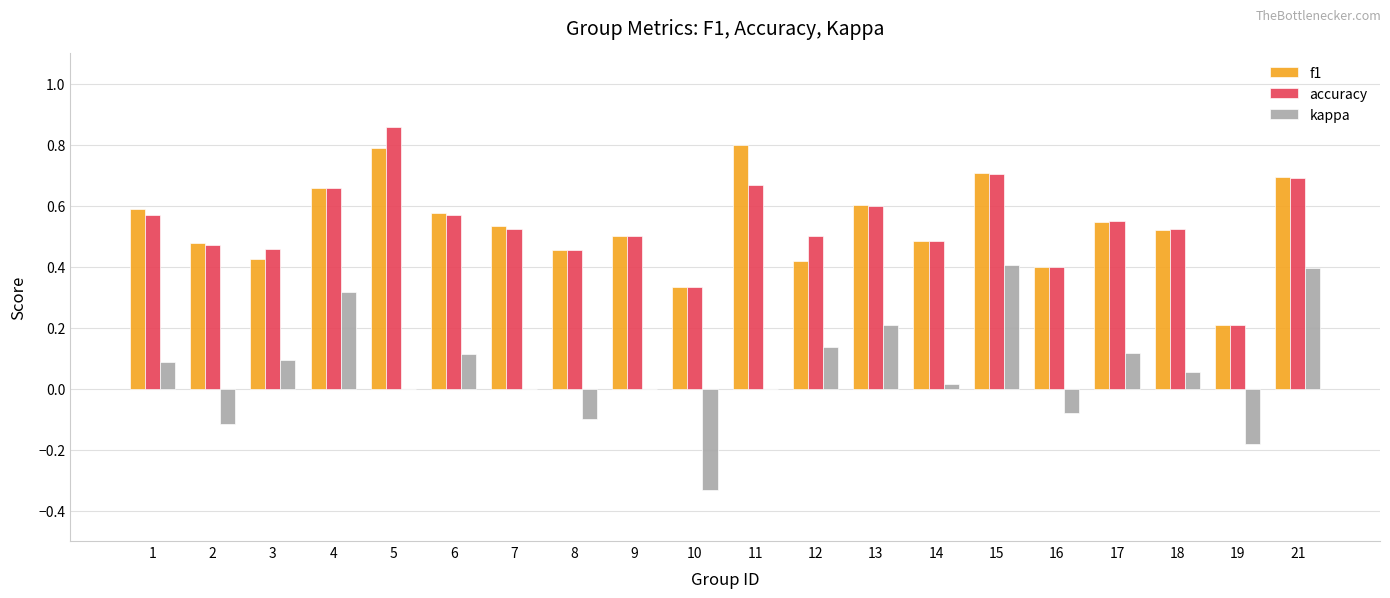

Which series changed the most between 6 and 8?

kappa